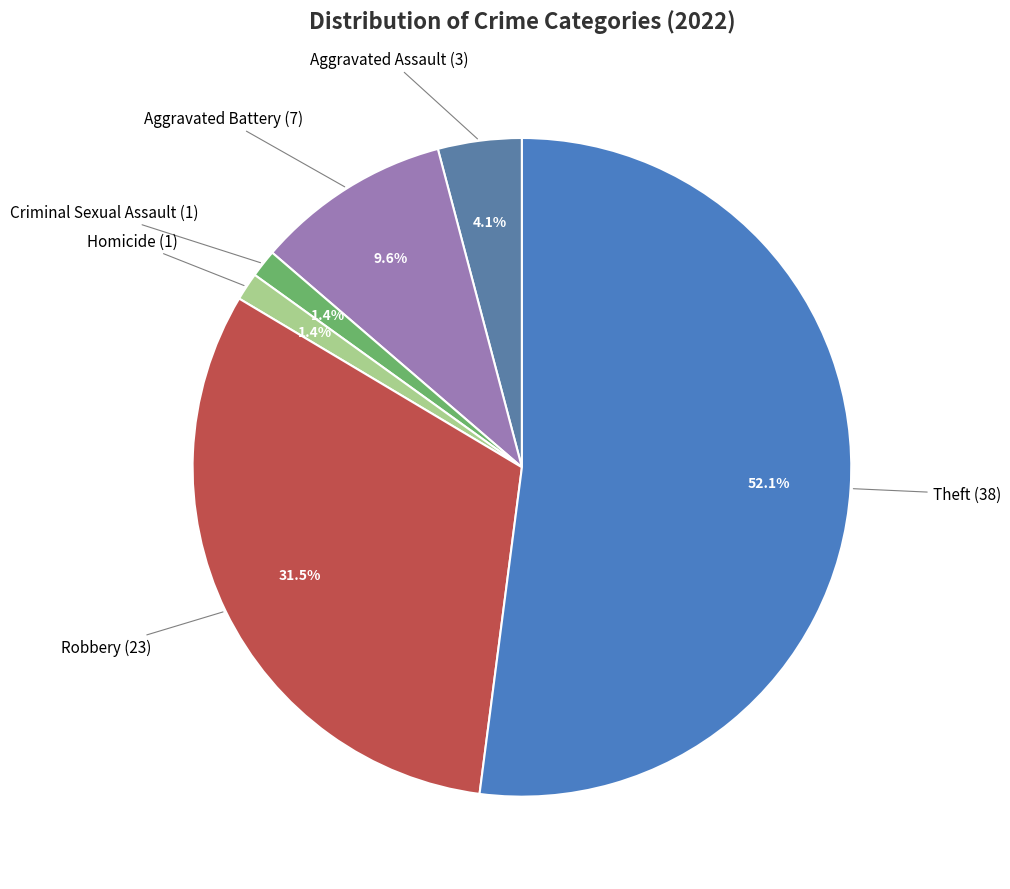

How many slices are in this pie chart?

6